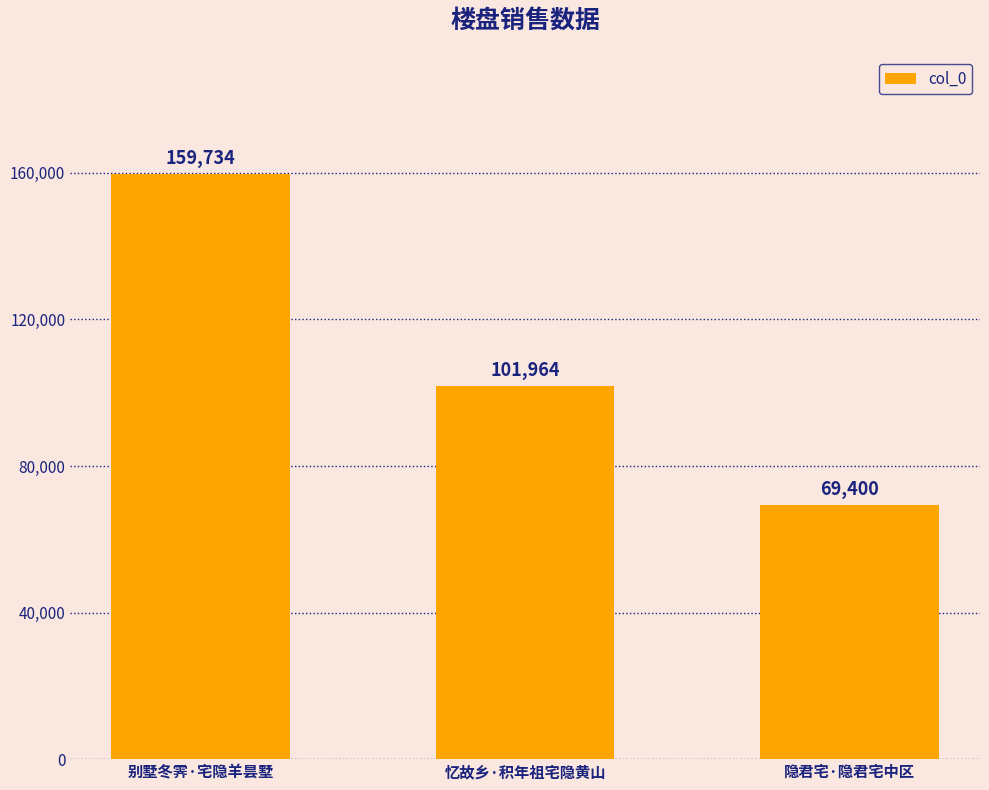

True or false: the data shows 159734 at 别墅冬霁·宅隐羊昙墅.

True